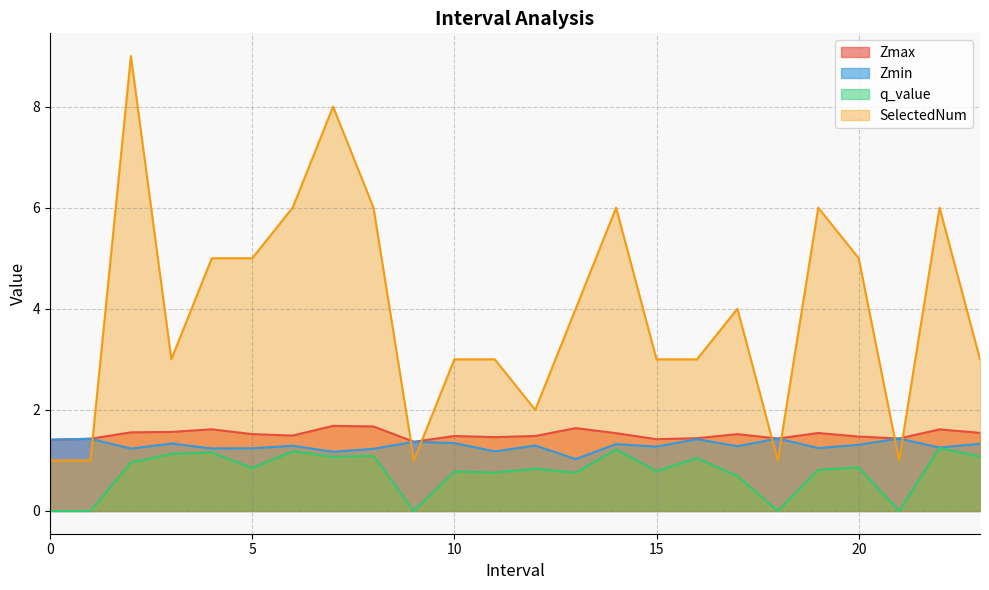

Where is Zmax nearest to the value 1?

9.0